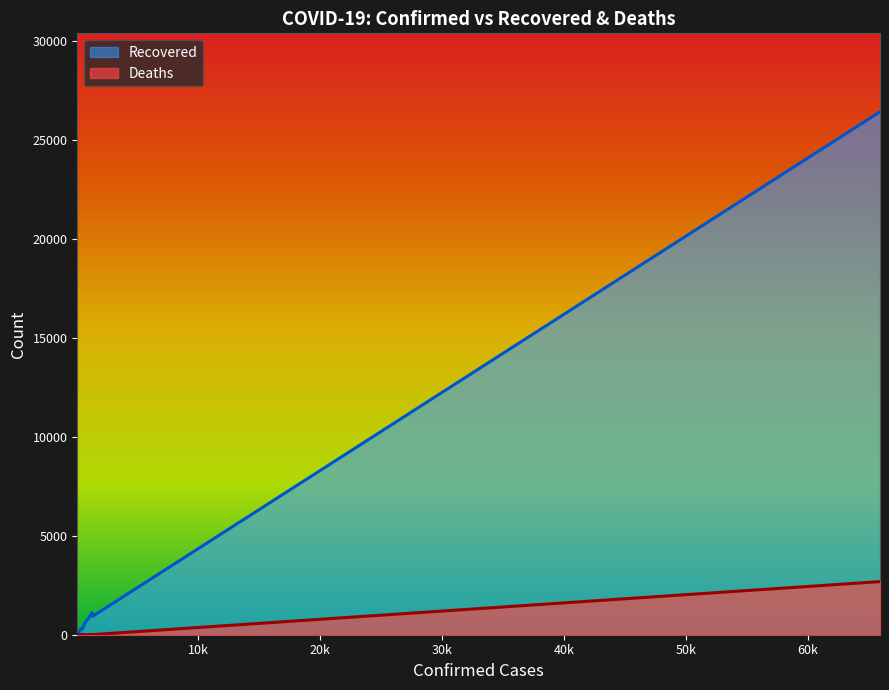

Rank the series at Guangdong from lowest to highest value.

Deaths, Recovered